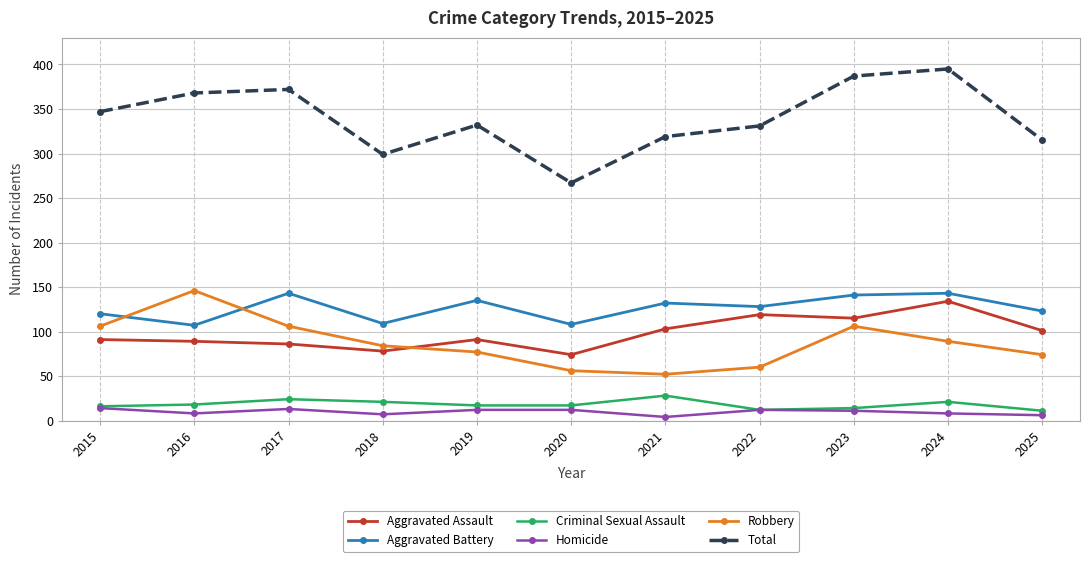

Which series has the widest spread of values?

Total